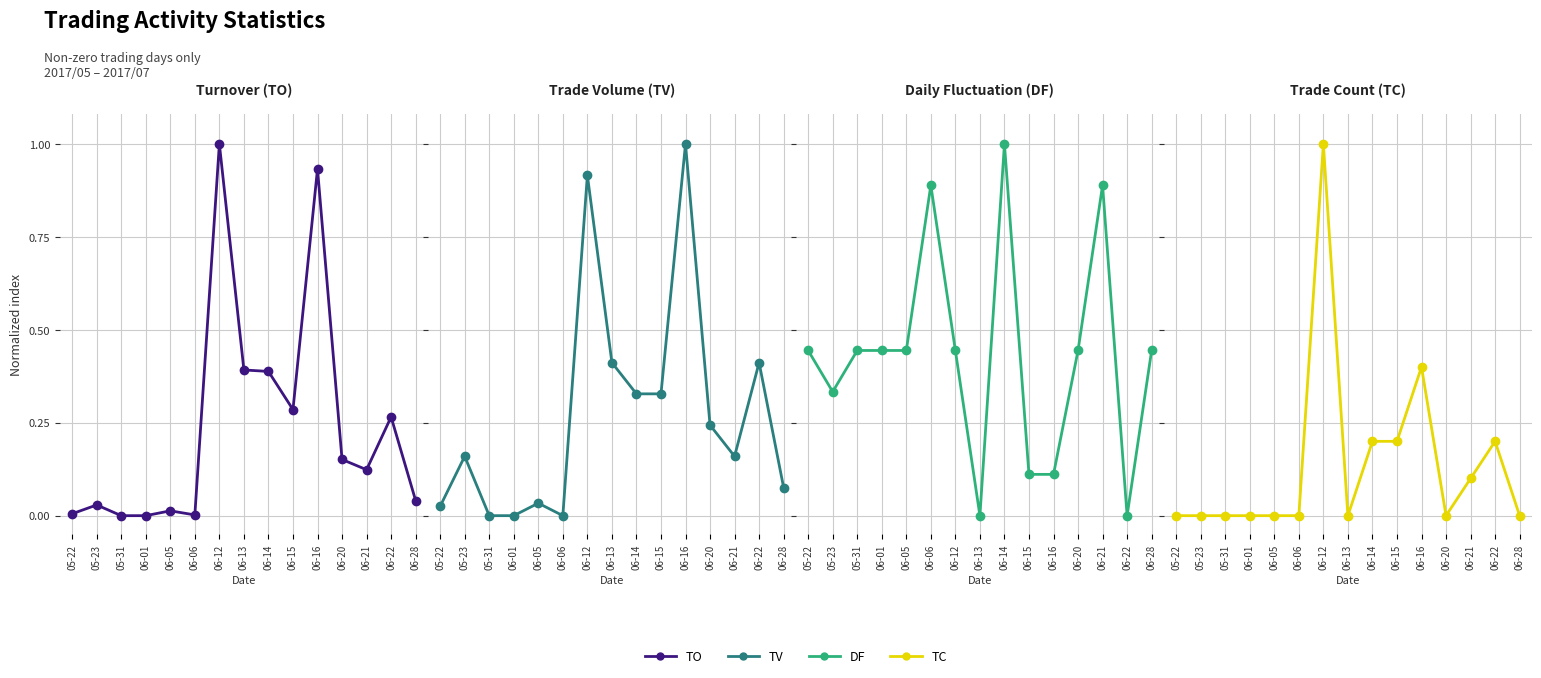

What is the difference between the maximum and minimum values in the TC series?

1.0